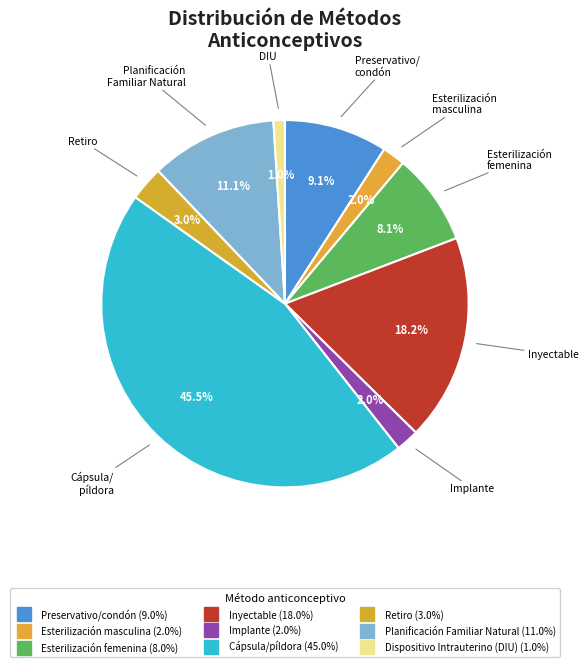

How many segments does this pie chart have?

9